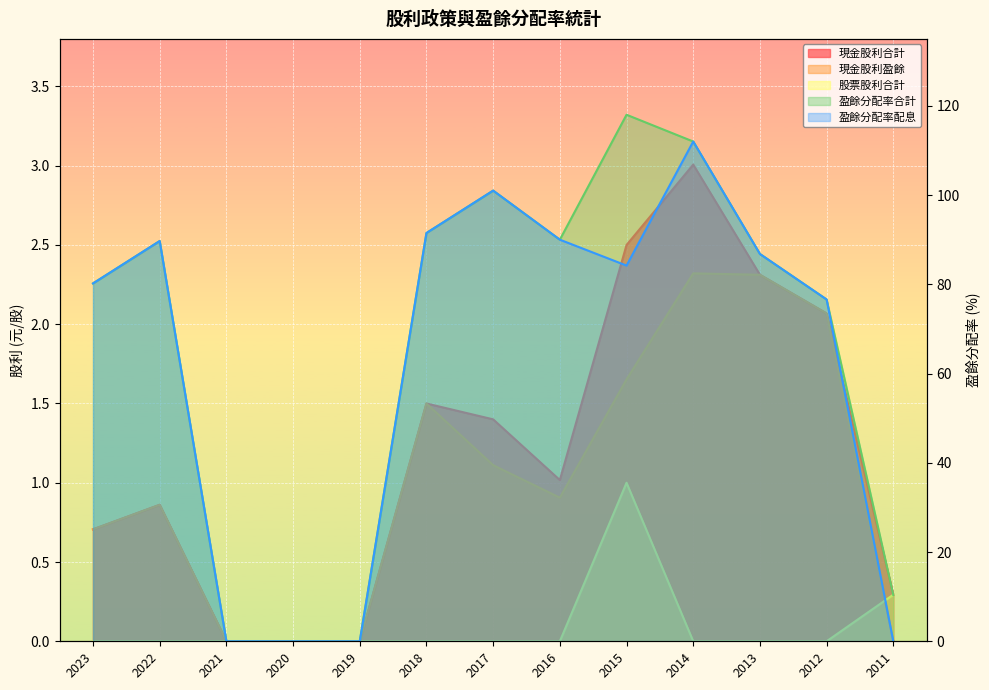

Rank the categories by 現金股利合計 value from highest to lowest.

2014, 2015, 2013, 2012, 2018, 2017, 2016, 2022, 2023, 2011, 2021, 2020, 2019